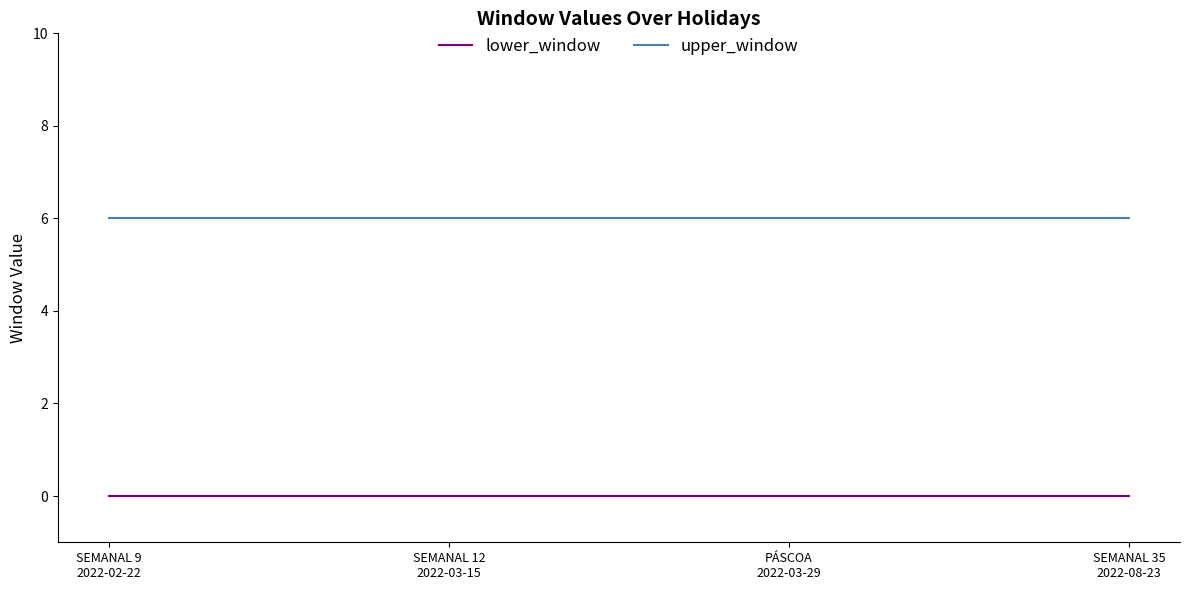

Which series has the largest total across all categories?

upper_window